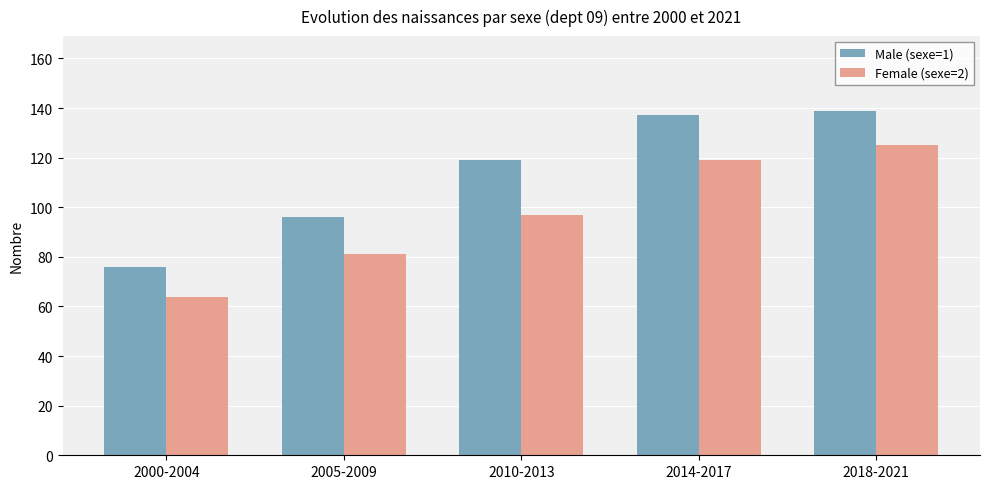

Which series has the largest total across all categories?

Male (sexe=1)